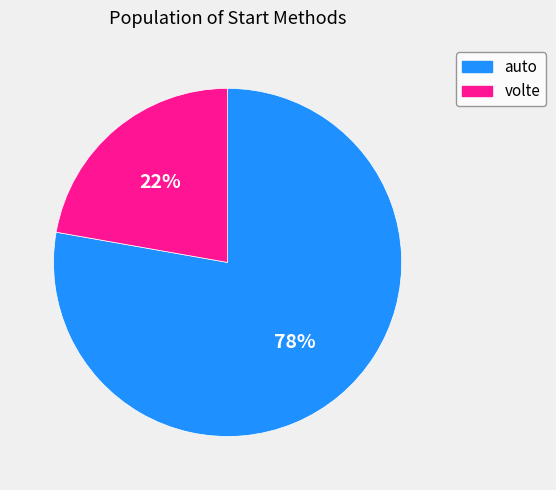

The volte slice represents 22% of the pie. True or false?

True